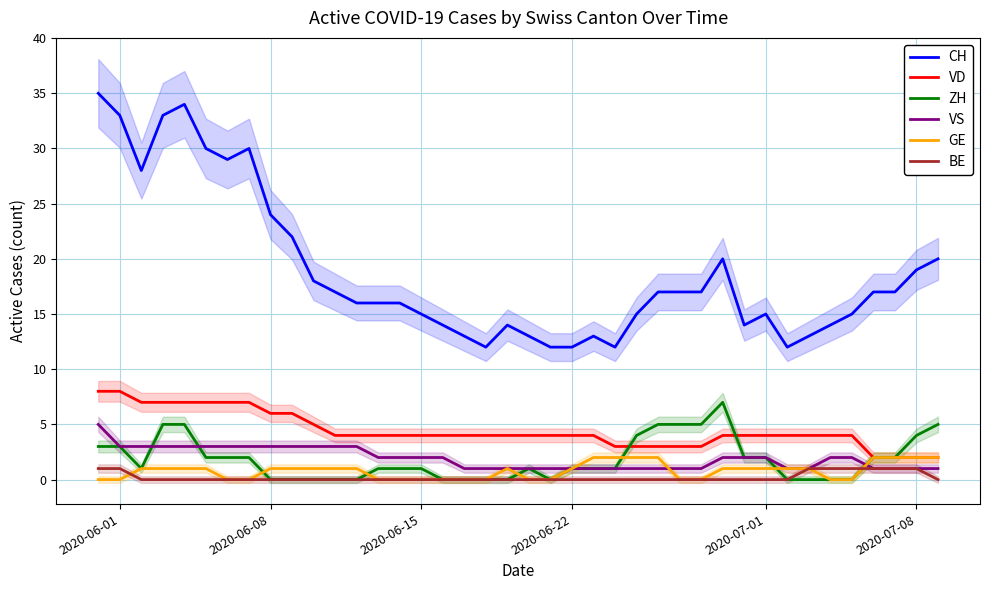

True or false: VD and CH intersect in this chart.

False